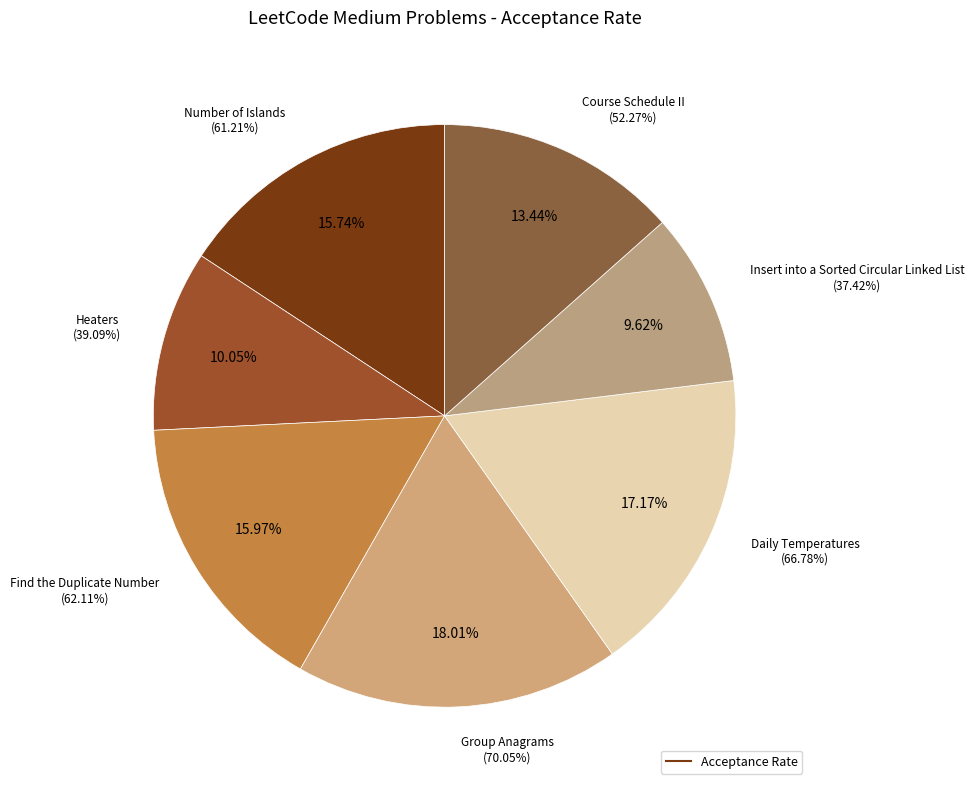

Is it true that Heaters is 10% of the pie?

True